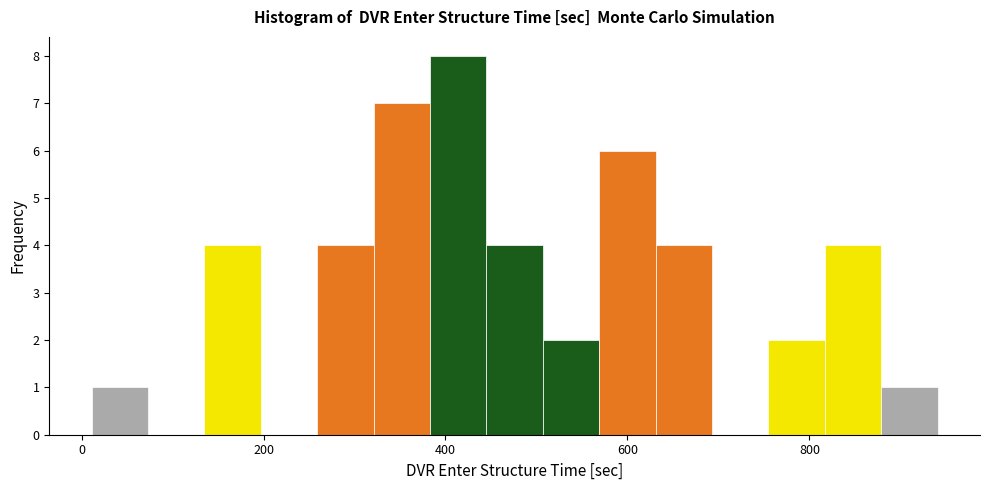

Around what value on the x-axis is the tallest bar? Give the approximate position of its centre, as read against the axis.

420